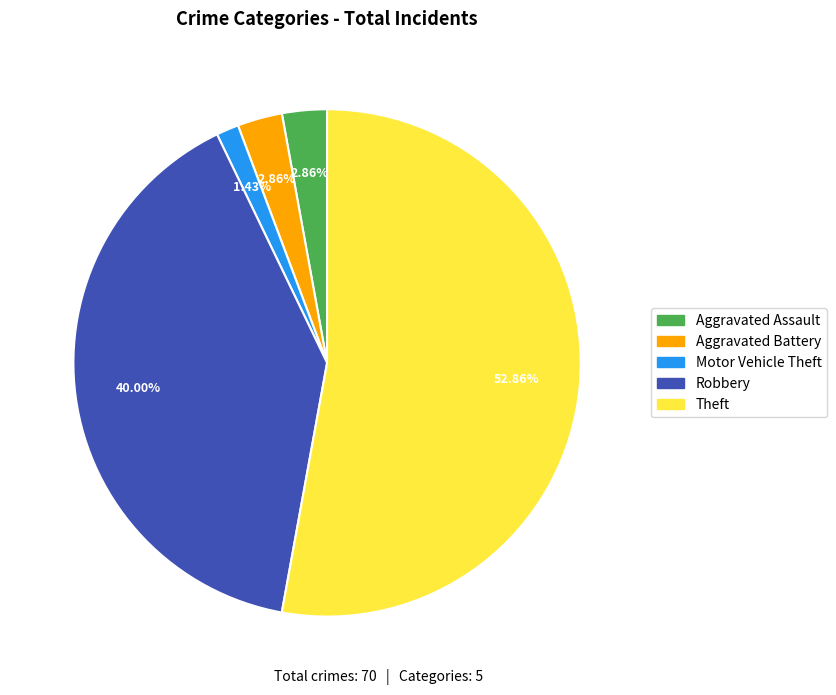

Between Aggravated Assault and Theft, which is larger?

Theft